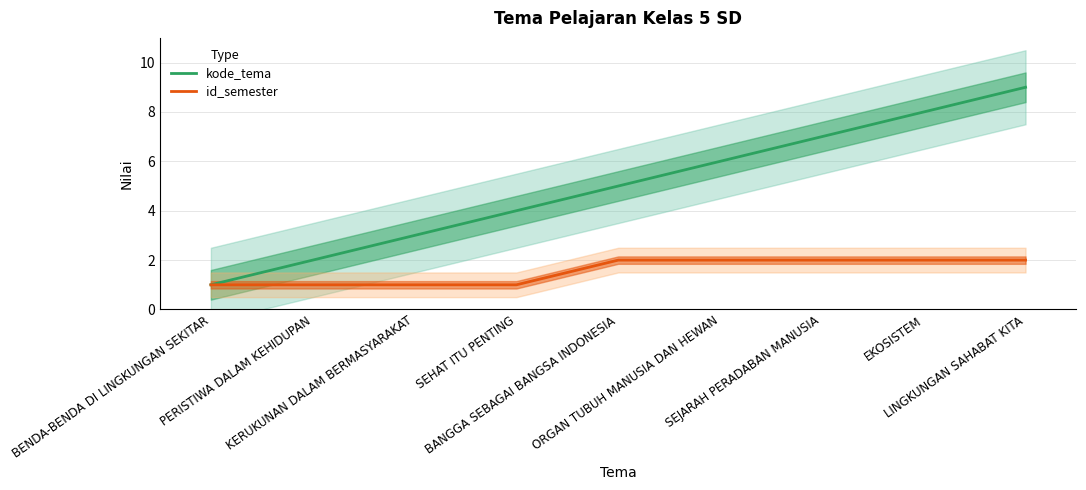

Rank the series by their maximum value, from lowest to highest.

id_semester, kode_tema